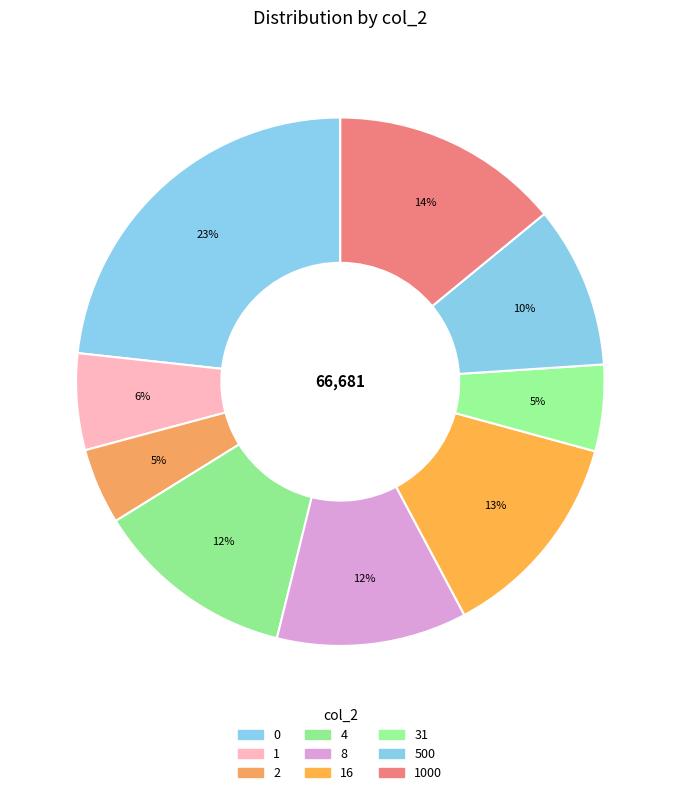

To the nearest percent, what is the combined percentage of 16 and 8?

25%